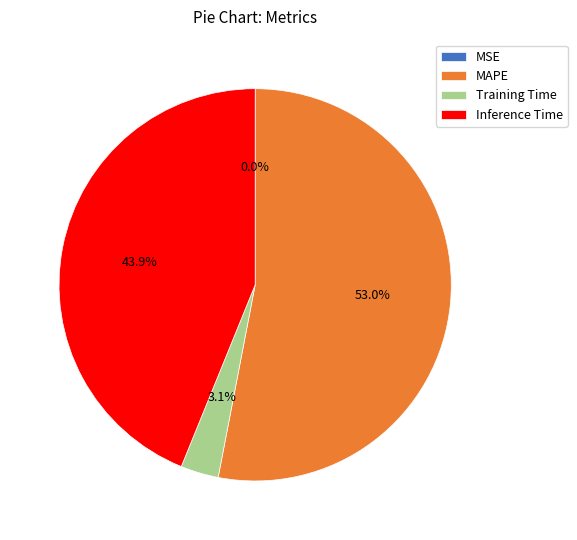

To the nearest percent, what is the difference between the largest and smallest slice percentages?

53%